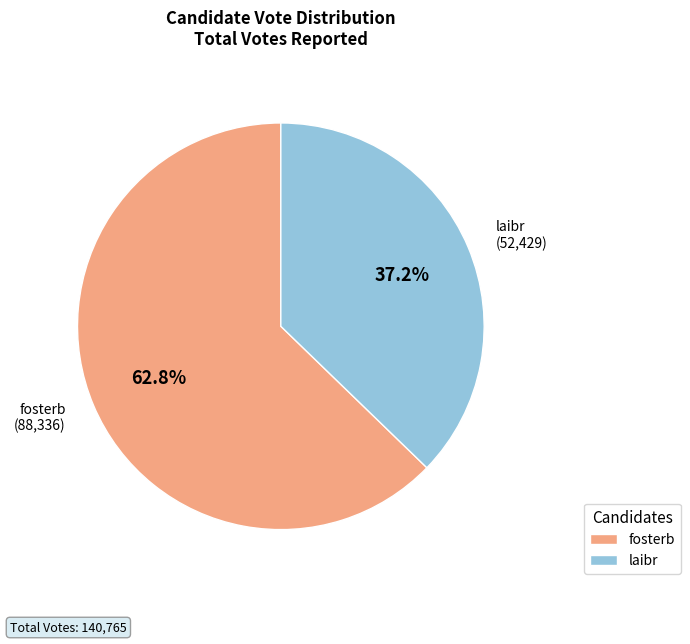

Between laibr and fosterb, which is larger?

fosterb